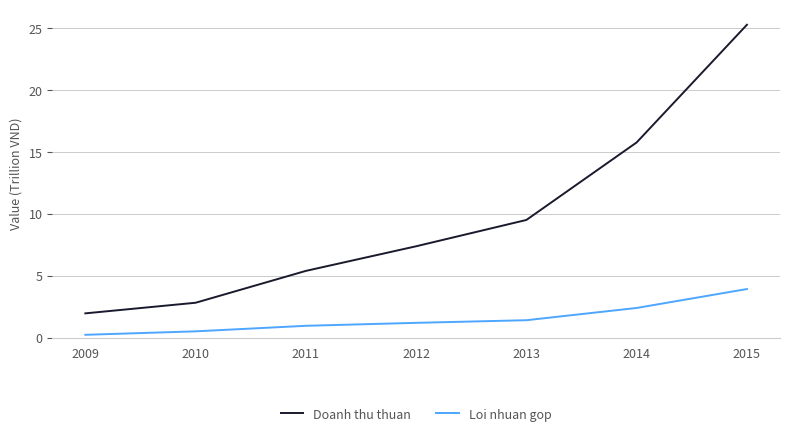

Rank the series at 2014 from highest to lowest value.

Doanh thu thuan, Loi nhuan gop